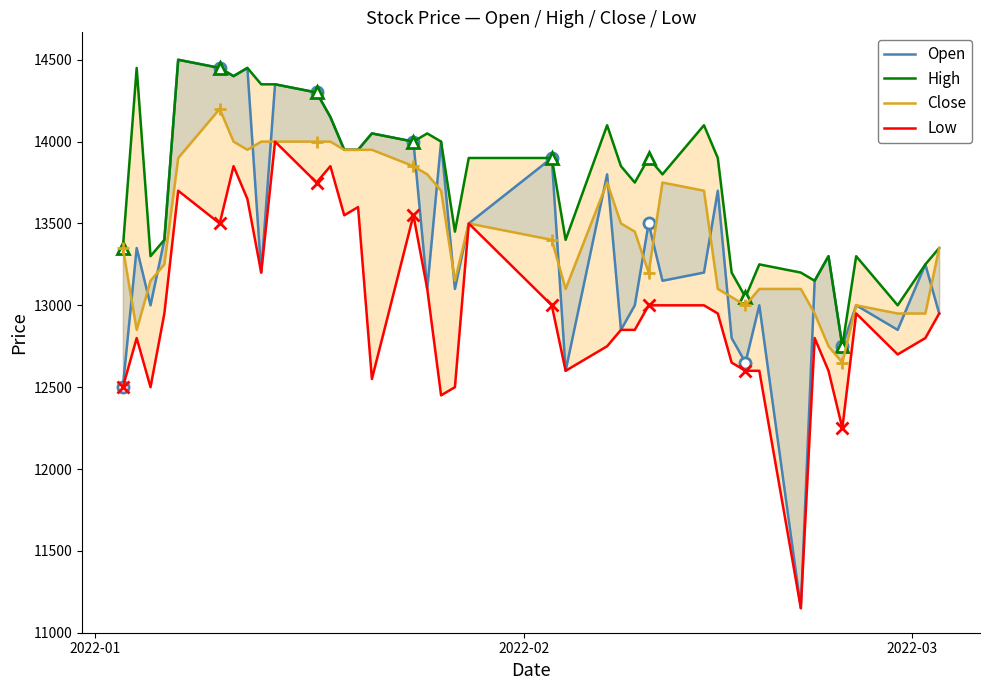

At how many categories does at least one series exceed 11924?

40